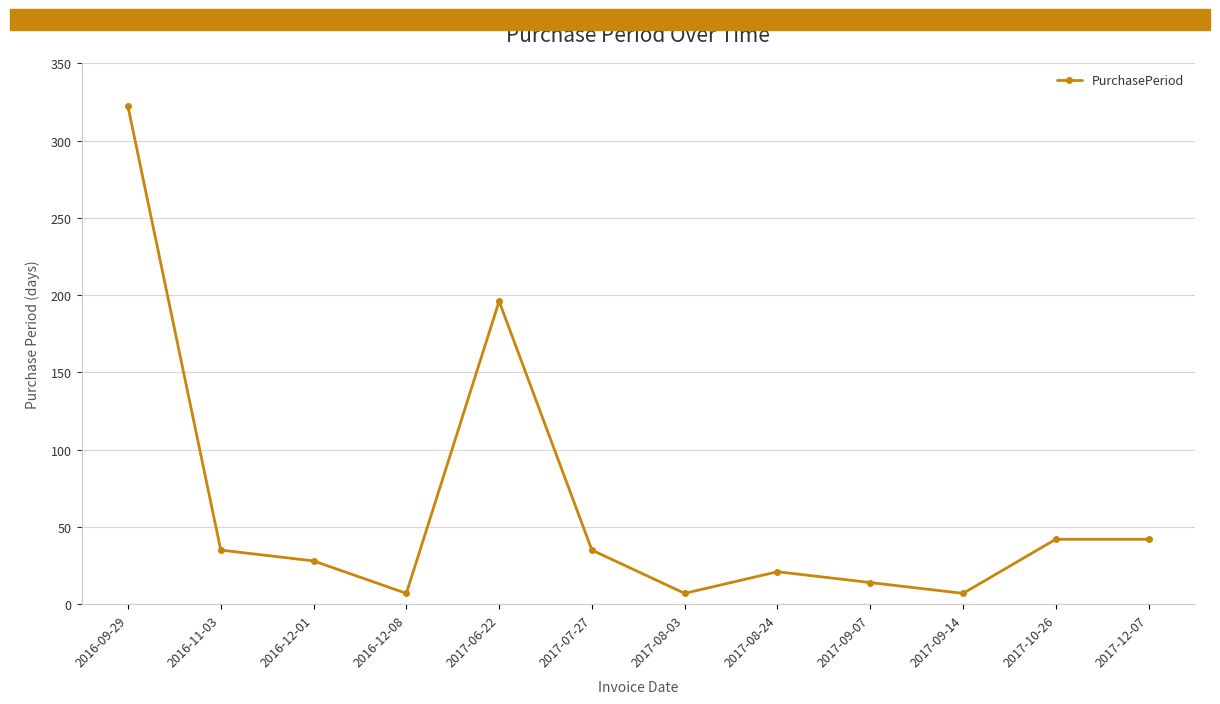

Between 2016-09-29 and 2016-11-03, which is larger?

2016-09-29